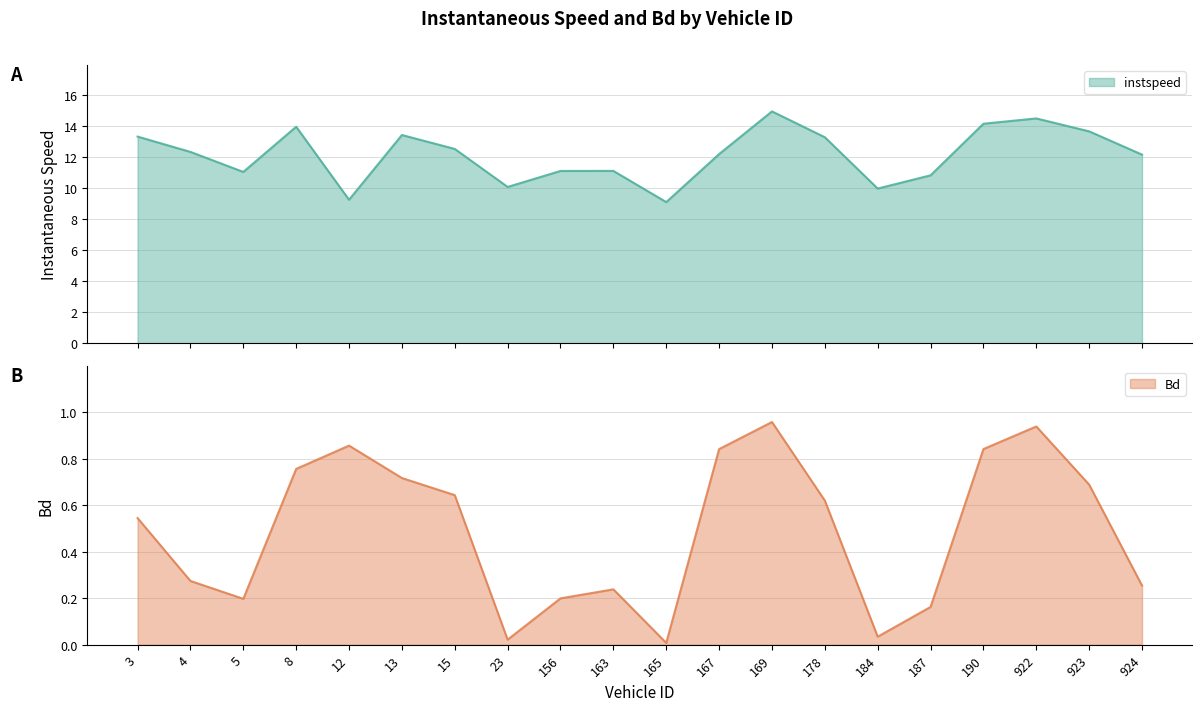

What is the label of the 19th point from the right?

4.0